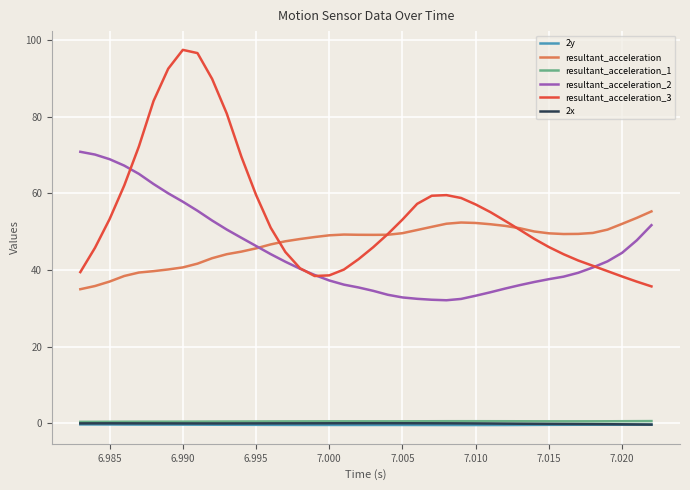

What is the lowest value of the resultant_acceleration_3 series?

35.7